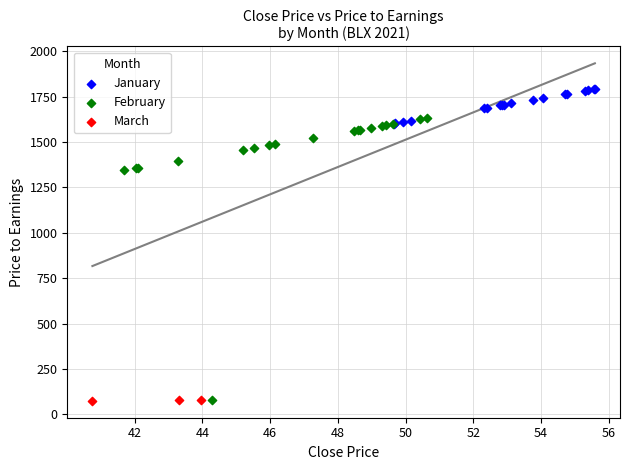

Which series has the widest spread of Y values?

February